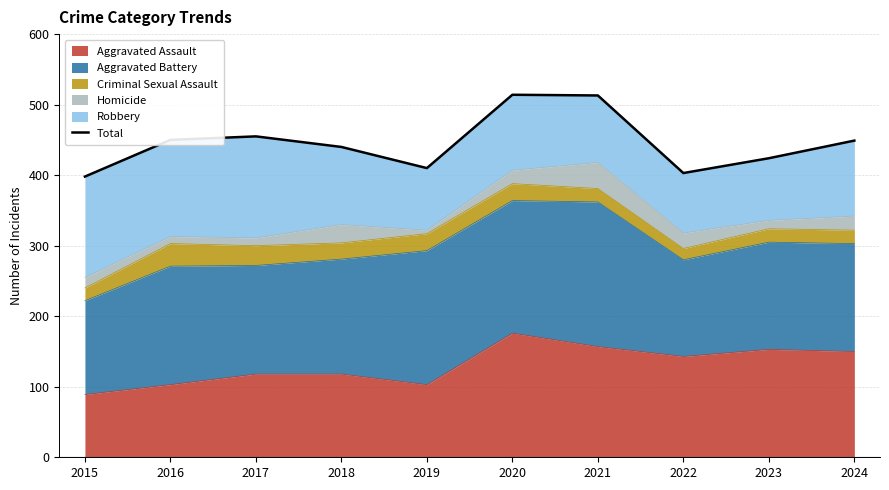

What is the difference between the second highest and minimum values?

115